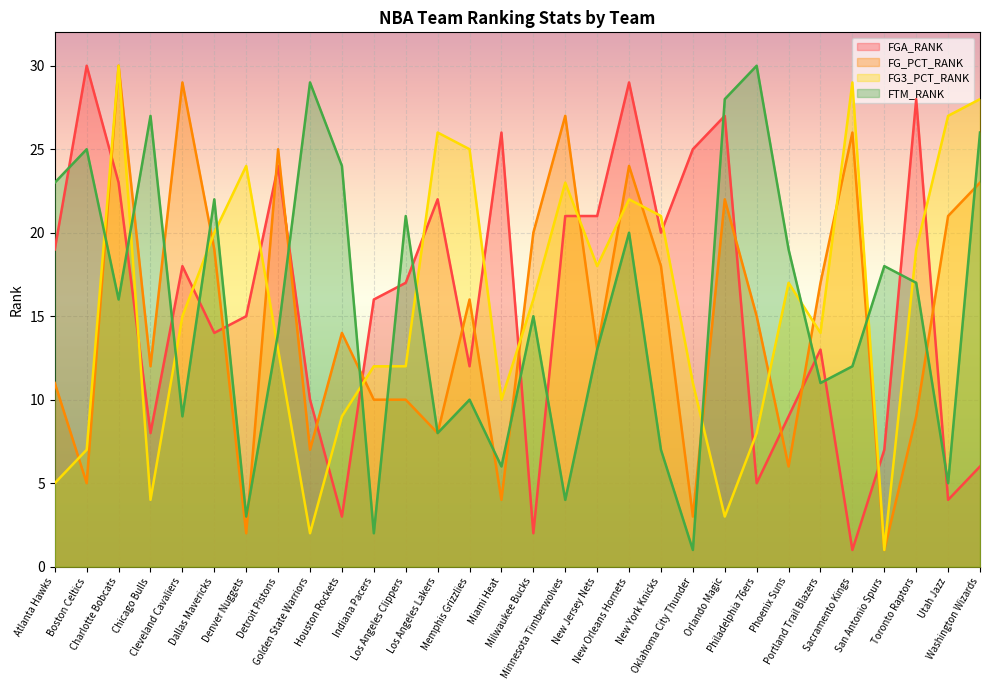

Where is FG3_PCT_RANK nearest to the value 15?

Cleveland Cavaliers